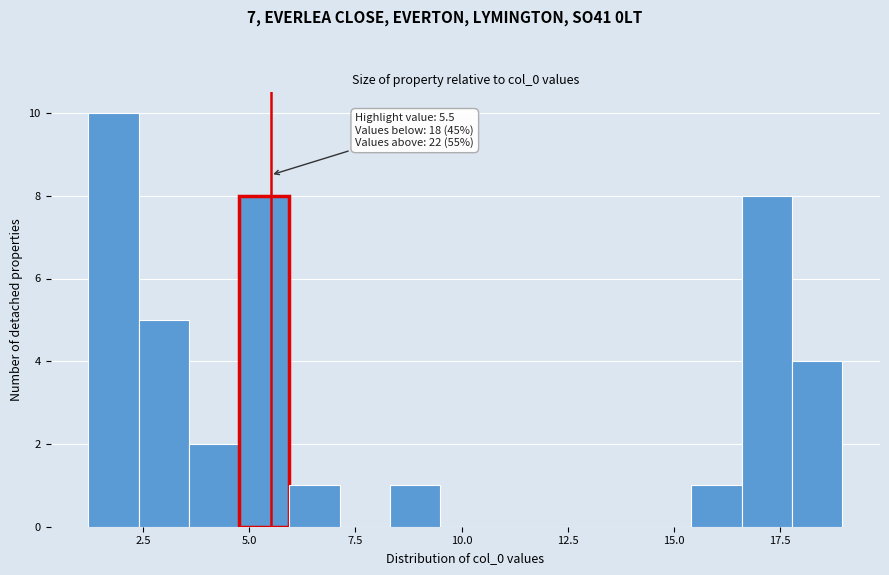

Read against the x-axis, roughly where is the centre of the tallest bar?

2.0